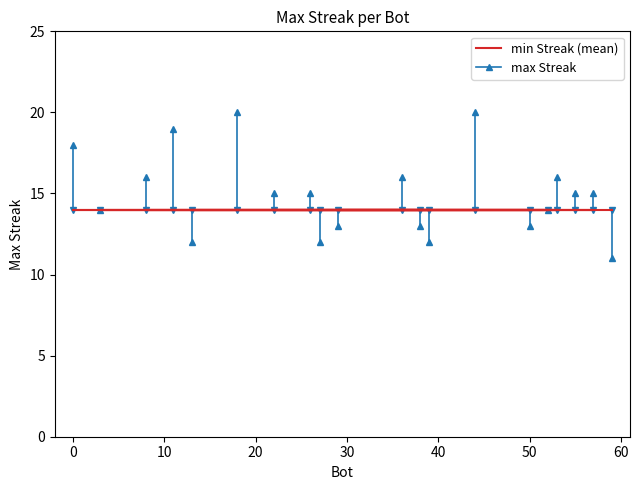

Count the values in the range 13 to 16.

12